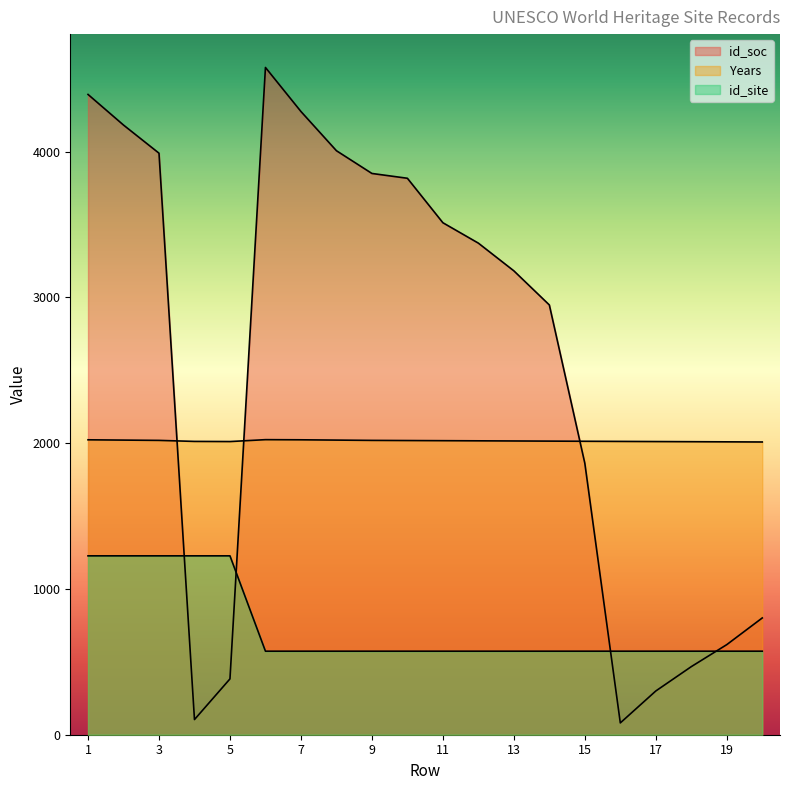

Rank the series at 5 from highest to lowest value.

Years, id_site, id_soc